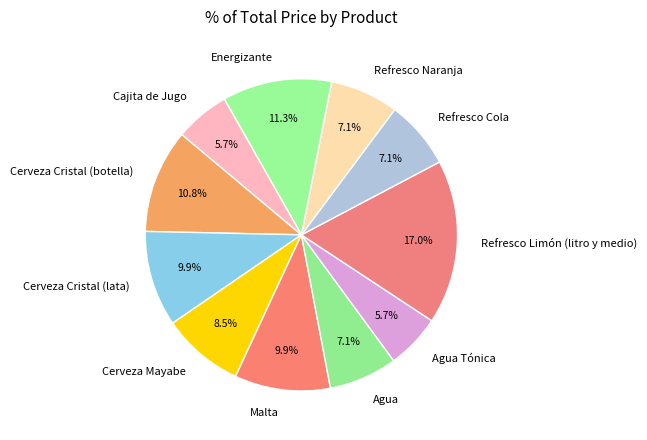

The Refresco Limón (litro y medio) slice represents 10% of the pie. True or false?

False